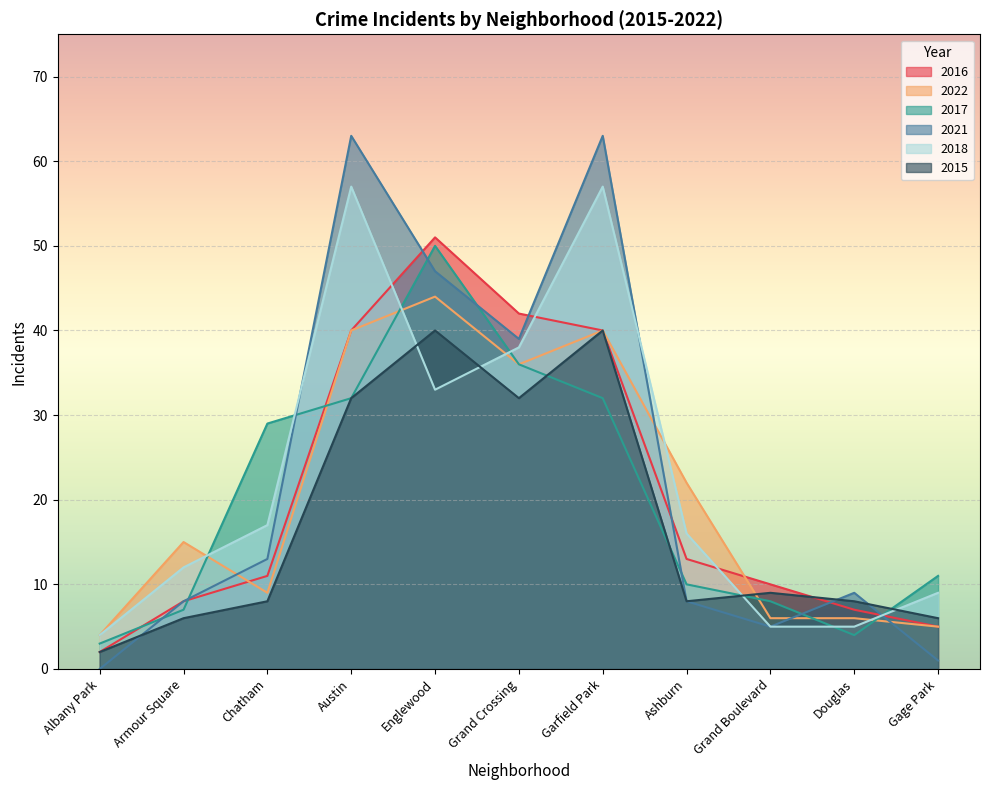

Rank the series at Albany Park from highest to lowest value.

2022, 2018, 2017, 2016, 2015, 2021